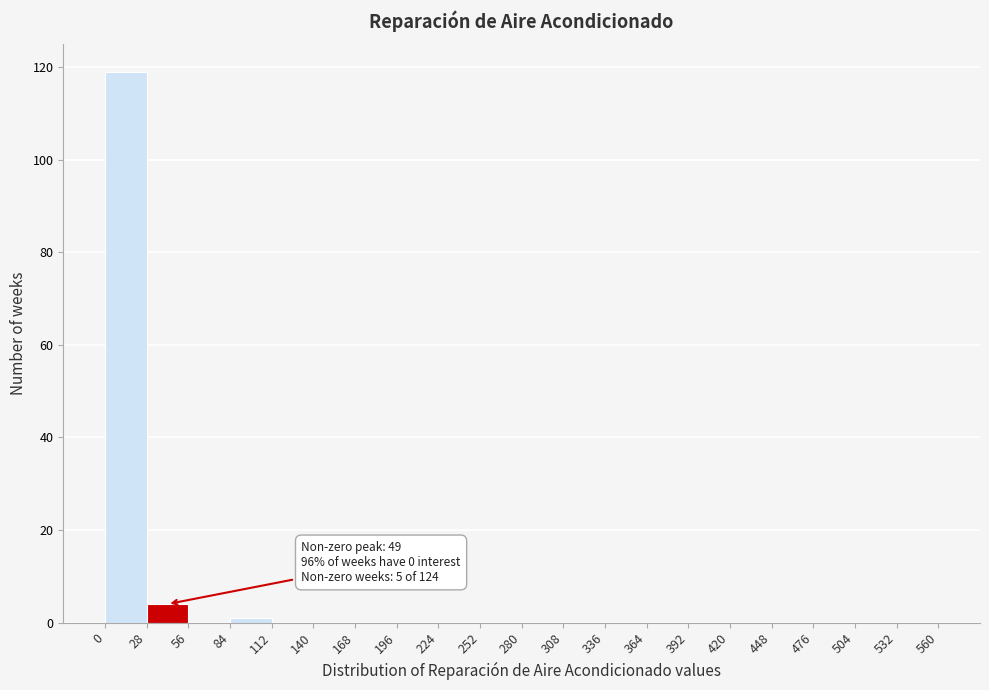

Over which range of the x-axis is the bar tallest?

0 to 28